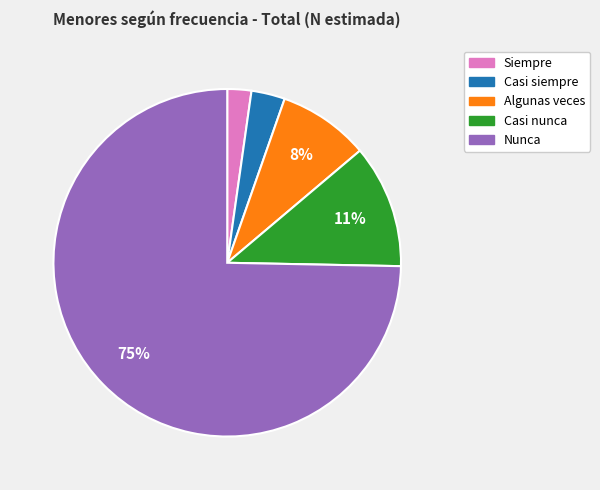

Is it true that Casi siempre is 12% of the pie?

False